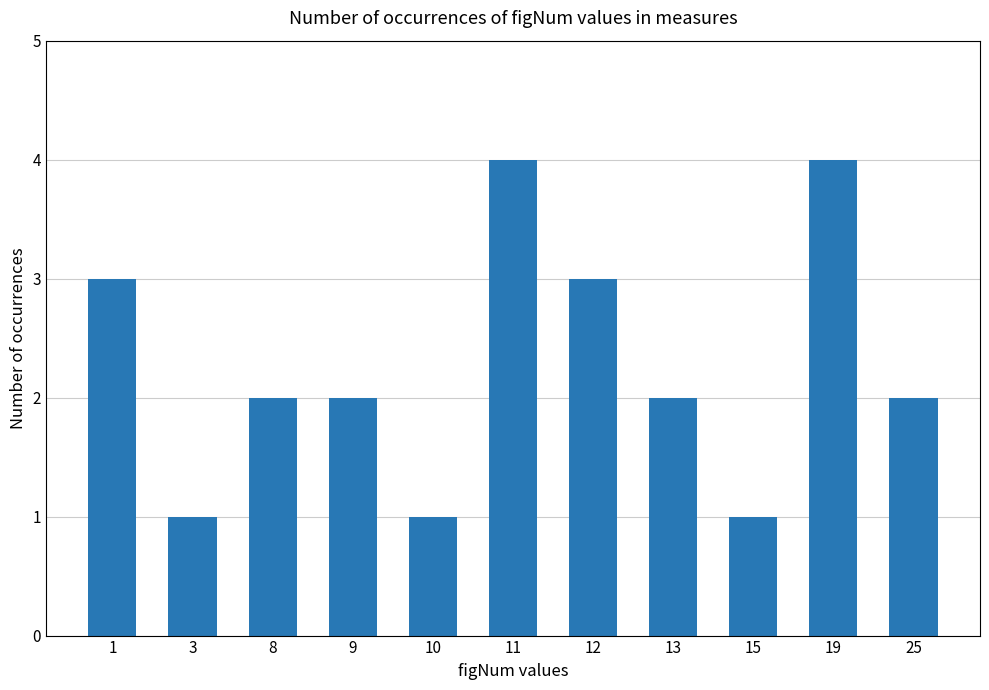

What is the change in value from 9 to 15?

-1